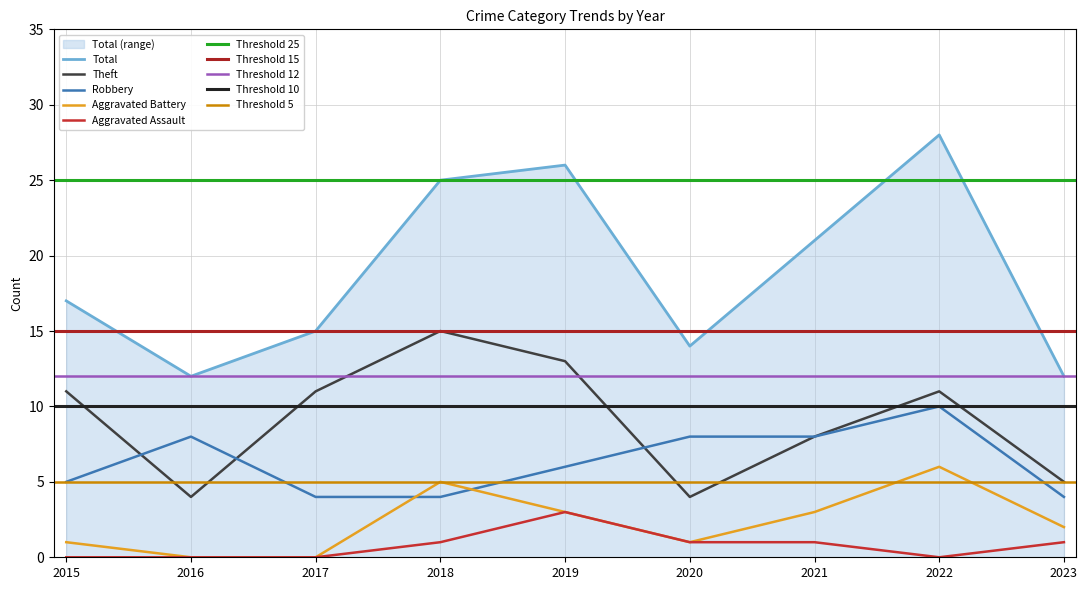

What is the difference between the maximum and minimum values in the Aggravated Battery series?

6